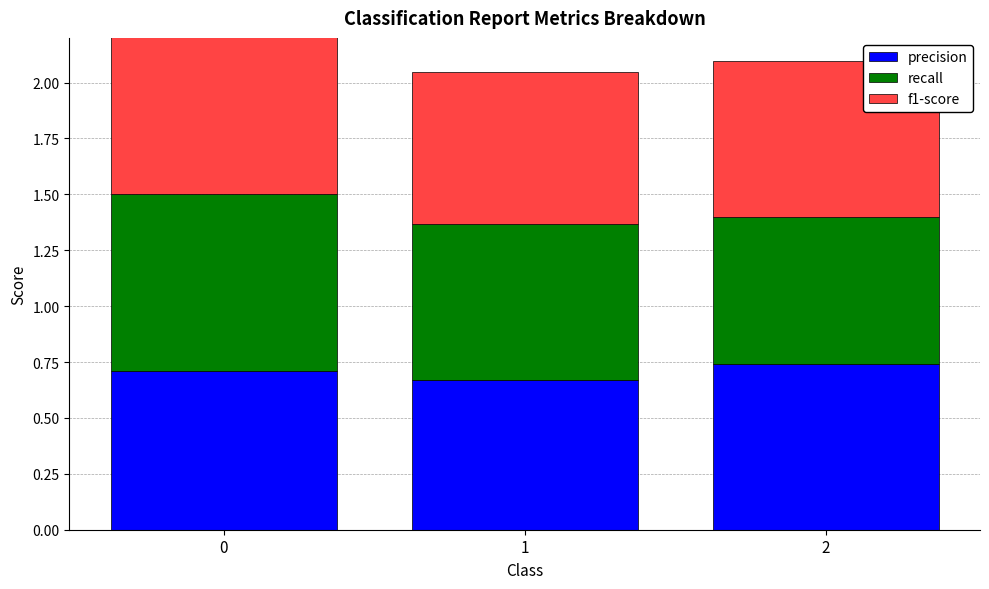

Which series has the largest range (max minus min)?

recall